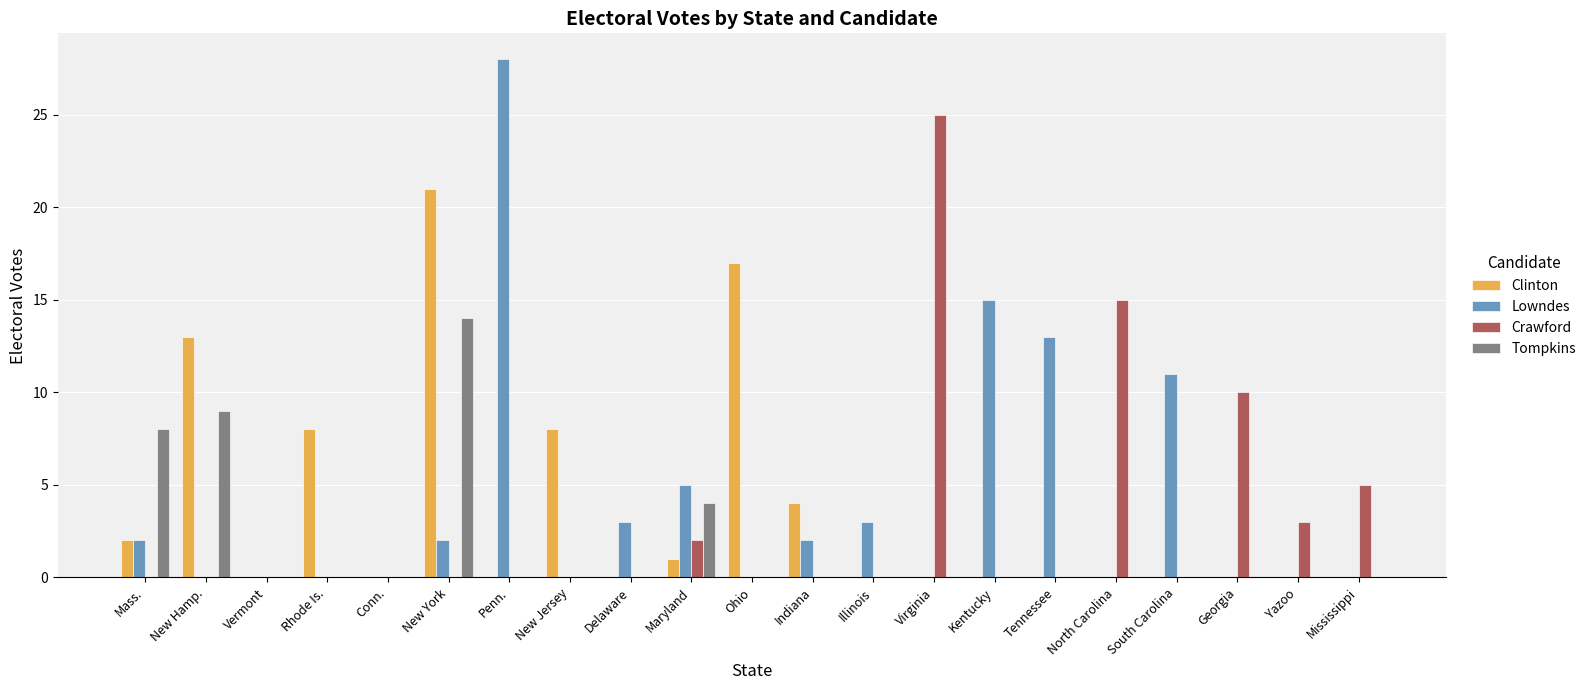

Is it true that Crawford equals 41 at Virginia?

False